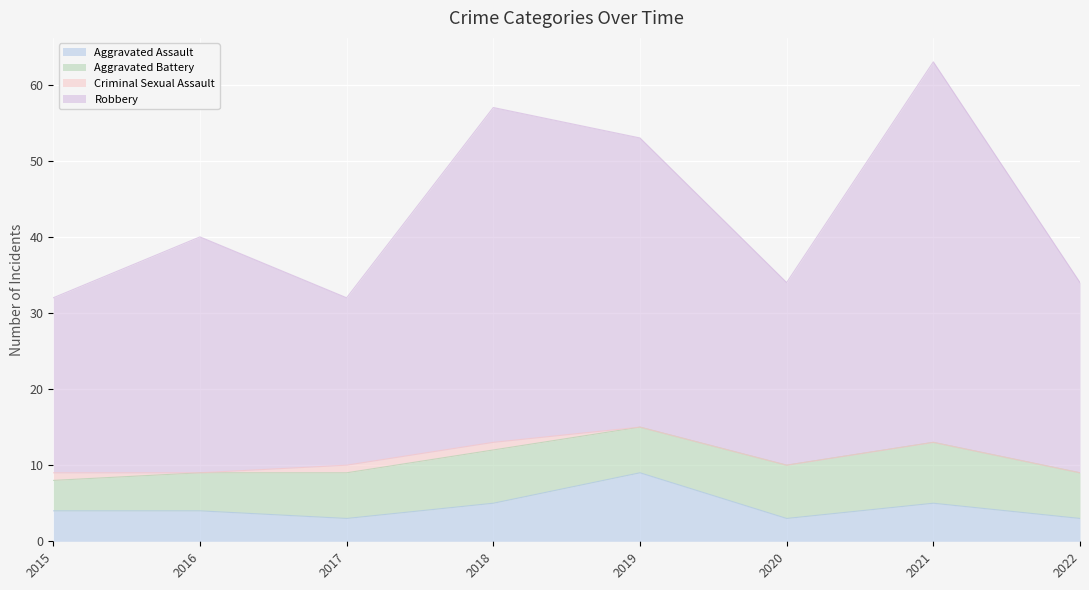

Is the value of Robbery at 2015 greater than the value of Aggravated Assault at 2015?

Yes